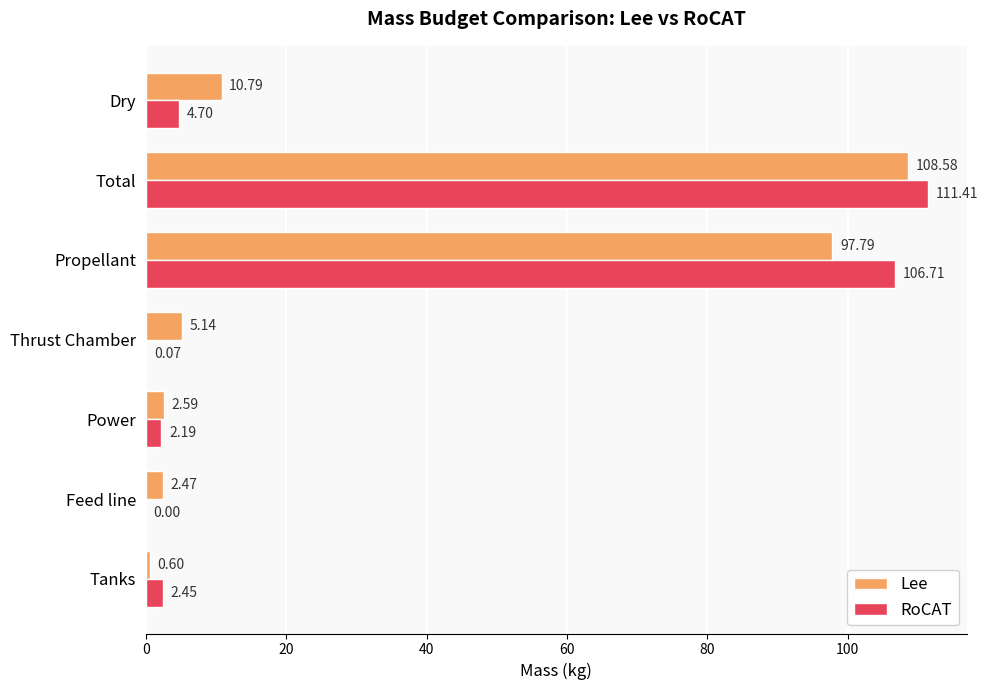

What is the sum of the RoCAT values at Thrust Chamber and Propellant?

106.8